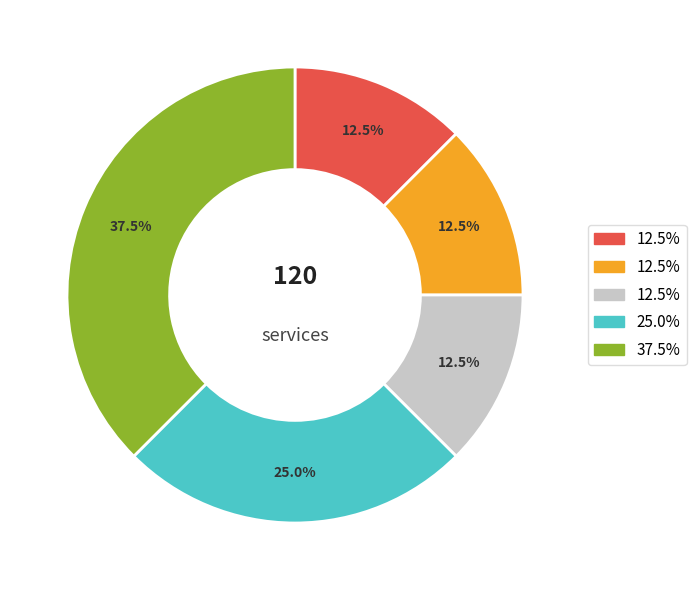

How many segments does this pie chart have?

5